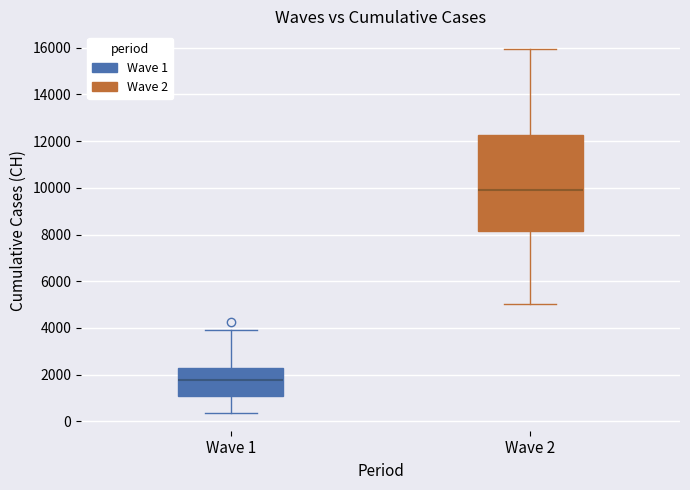

Which box's median line is the lowest?

Wave 1